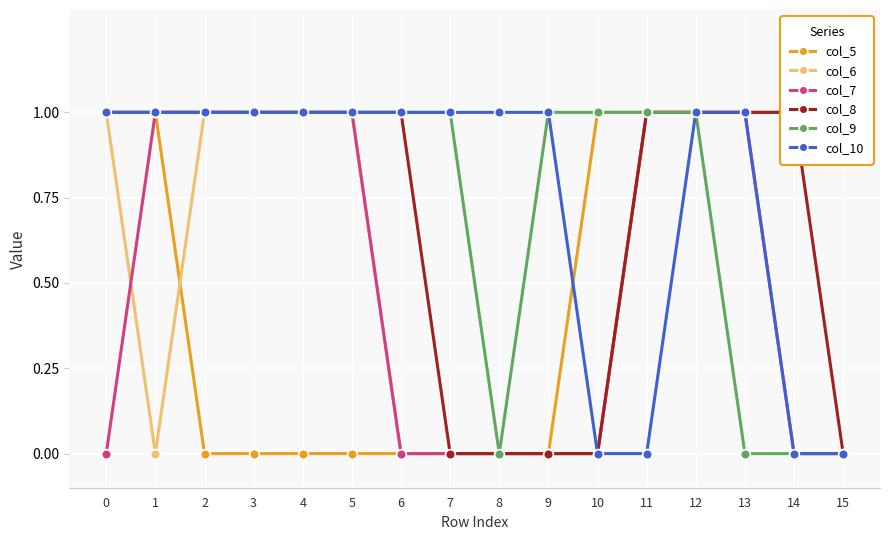

Which series has the largest range (max minus min)?

col_5